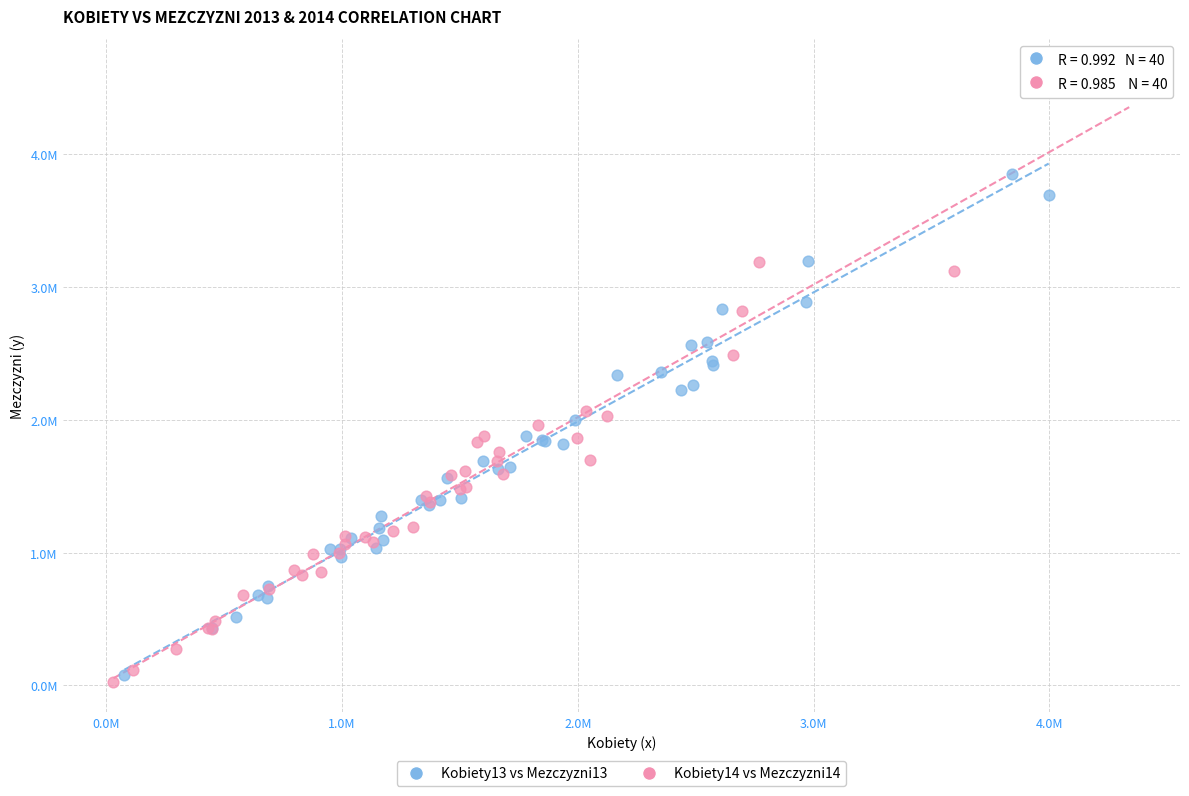

What are all the series names shown in the legend?

Kobiety13 vs Mezczyzni13, Kobiety14 vs Mezczyzni14